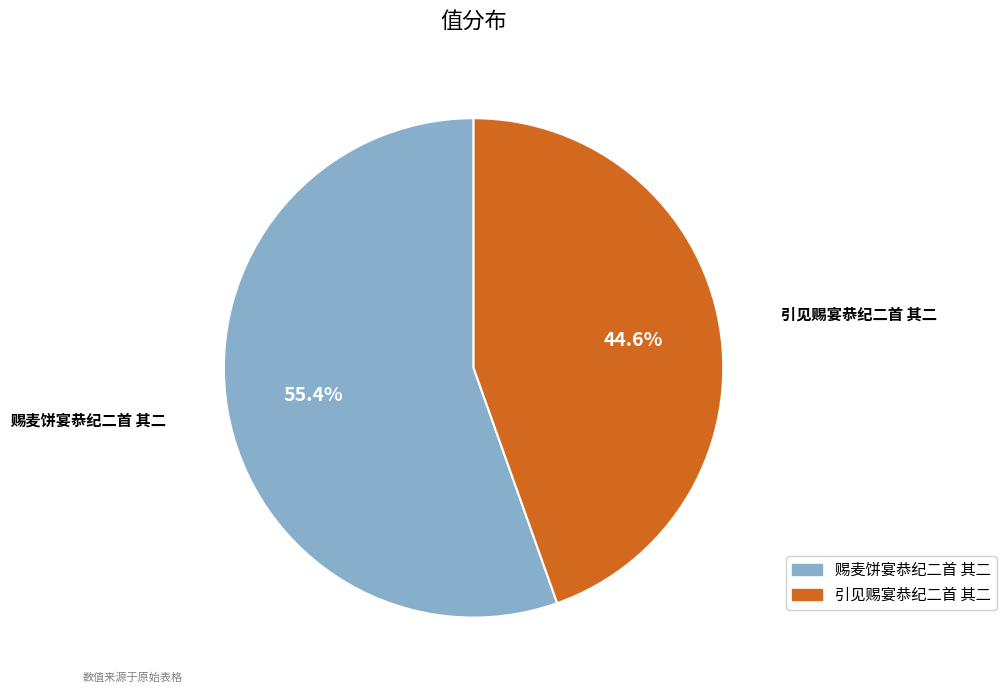

Which has a higher value, 赐麦饼宴恭纪二首 其二 or 引见赐宴恭纪二首 其二?

赐麦饼宴恭纪二首 其二